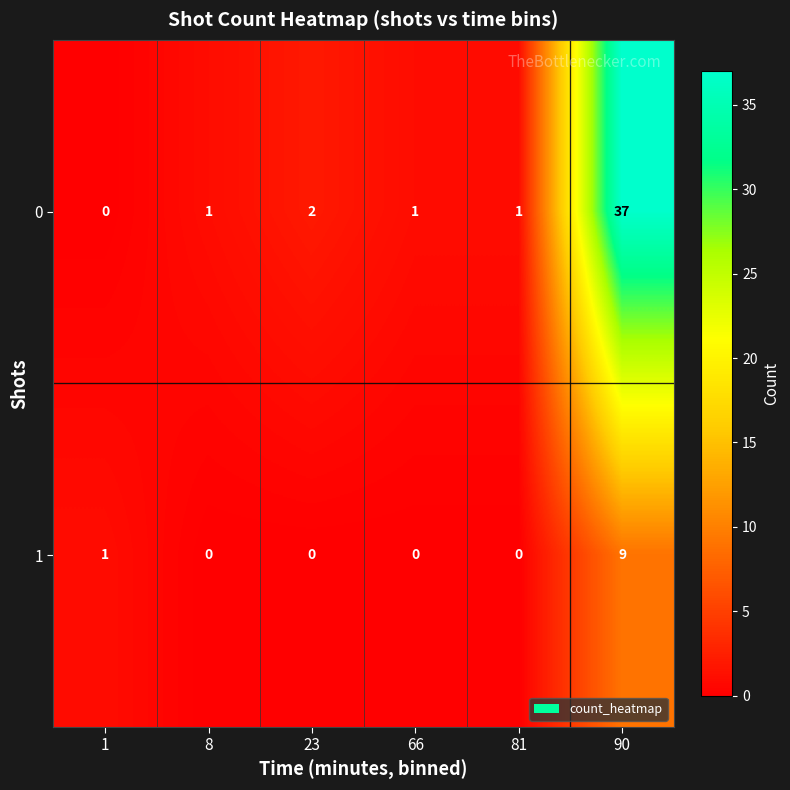

What is the sum of all 0 values?

42